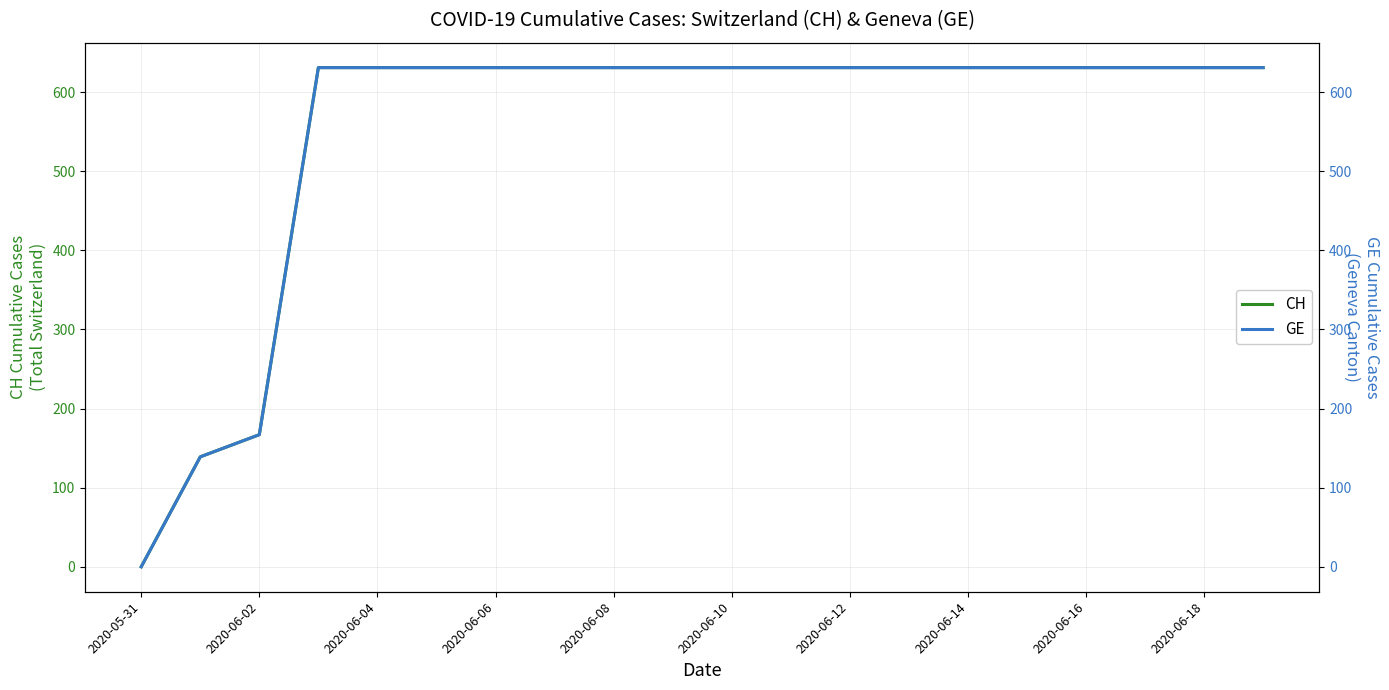

Where is CH nearest to the value 315?

2020-06-02